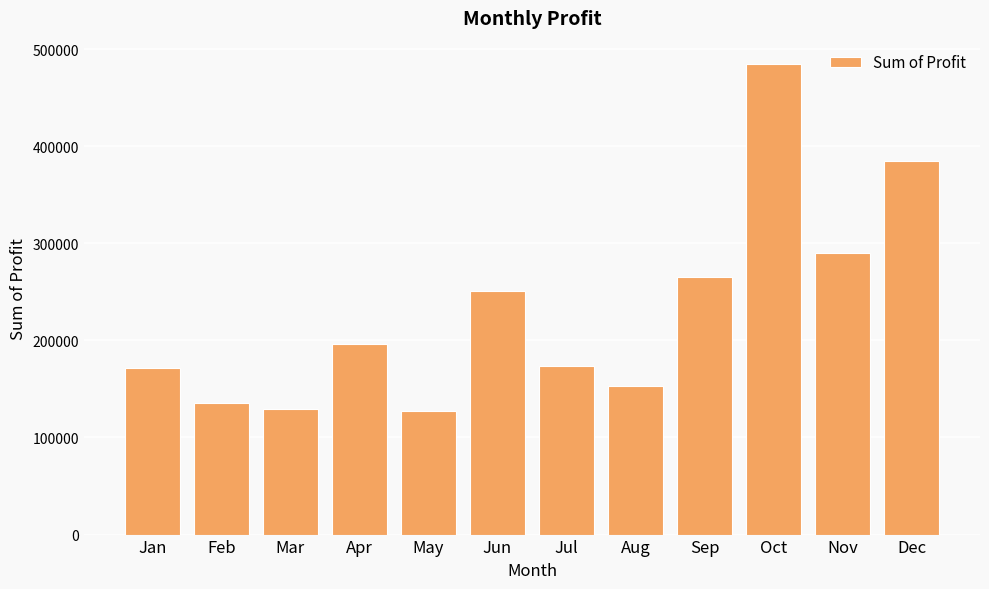

Which label corresponds to the largest value in the chart?

Oct